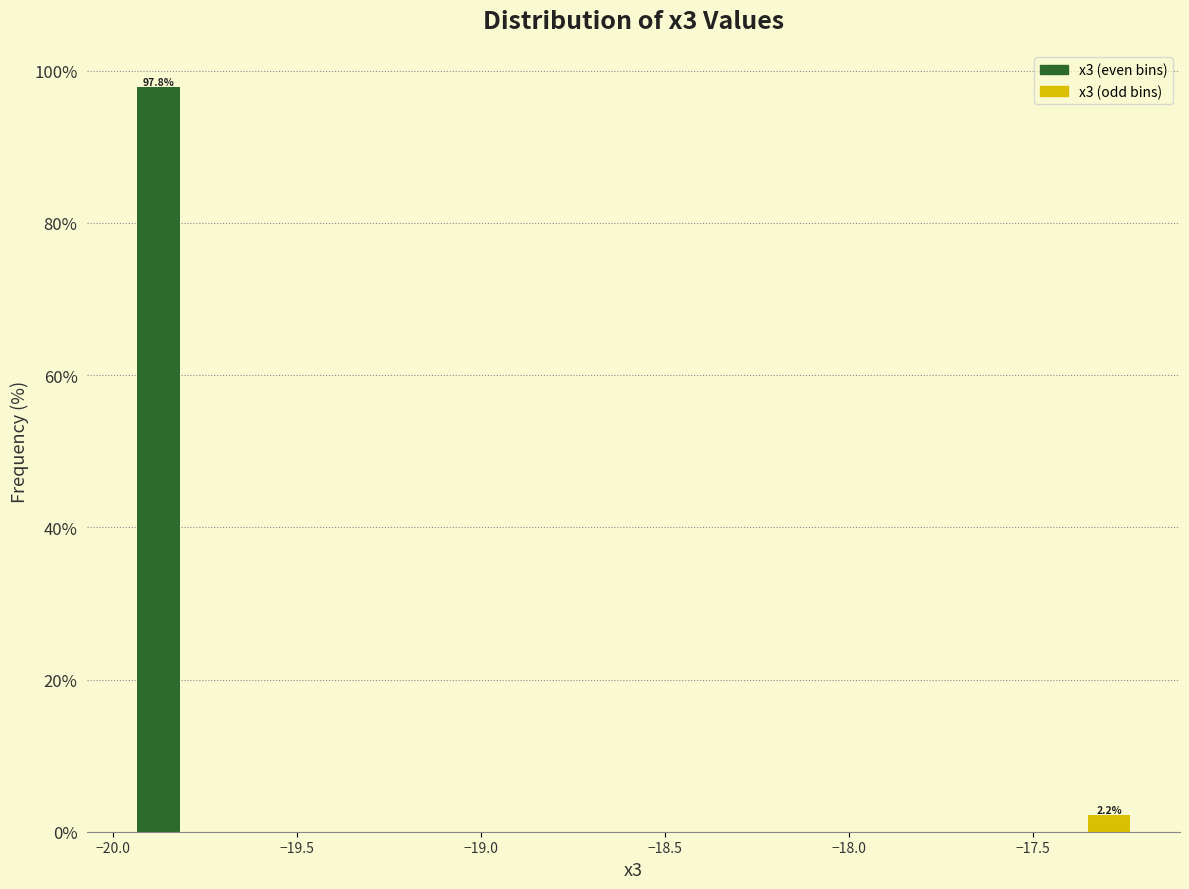

Read against the x-axis, roughly where is the centre of the tallest bar?

-19.90